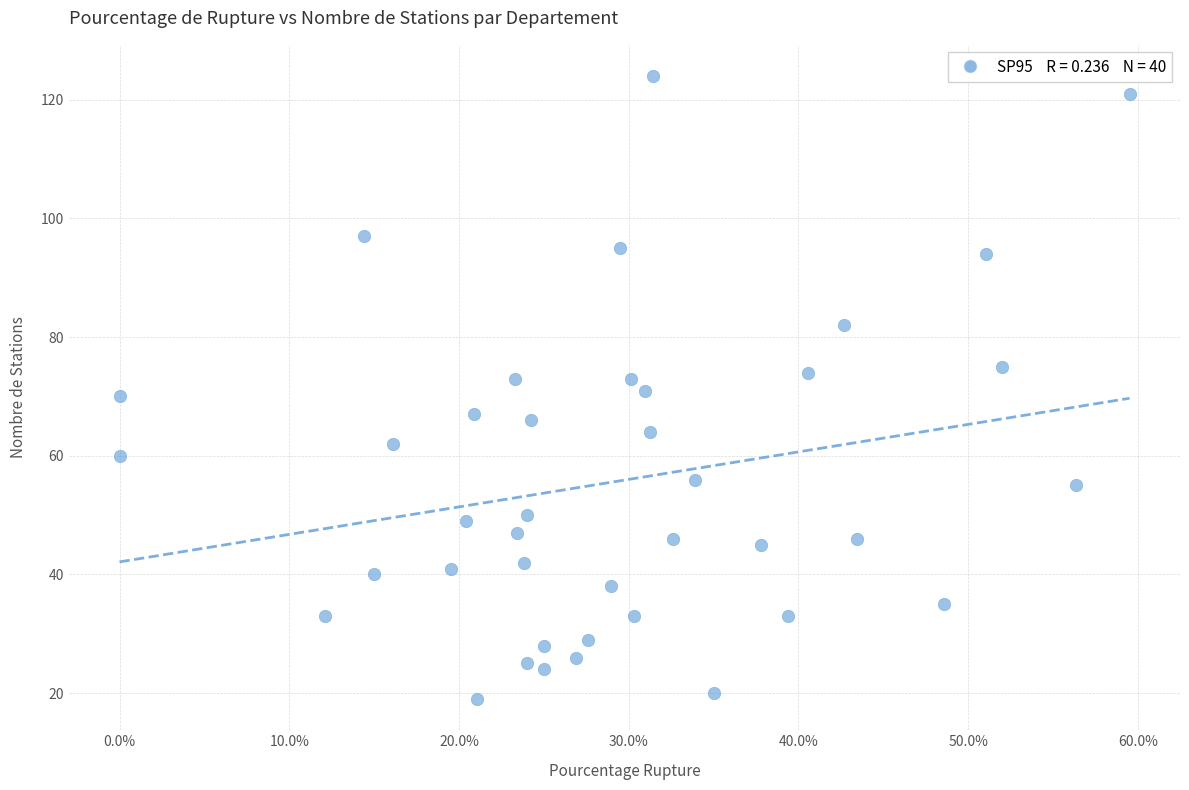

What is the range of Y values (max minus min)?

105